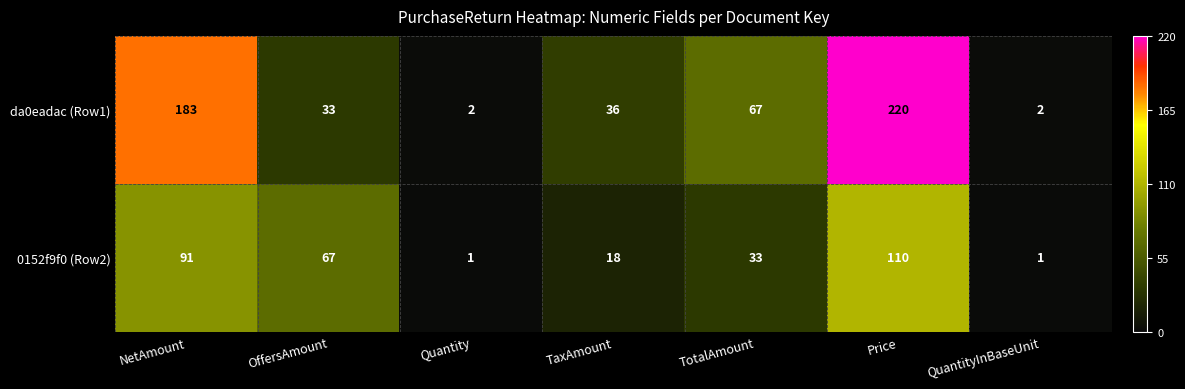

Is it true that da0eadac (Row1) equals 20 at TaxAmount?

False